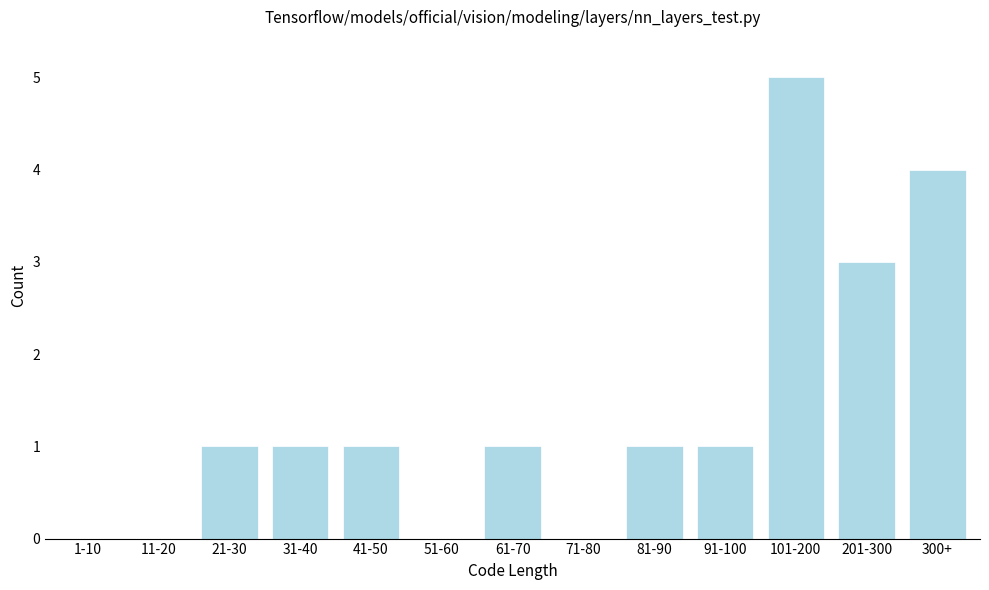

Reading right to left, what are all the values shown in this chart?

300+=4	201-300=3	101-200=5	91-100=1	81-90=1	71-80=0	61-70=1	51-60=0	41-50=1	31-40=1	21-30=1	11-20=0	1-10=0